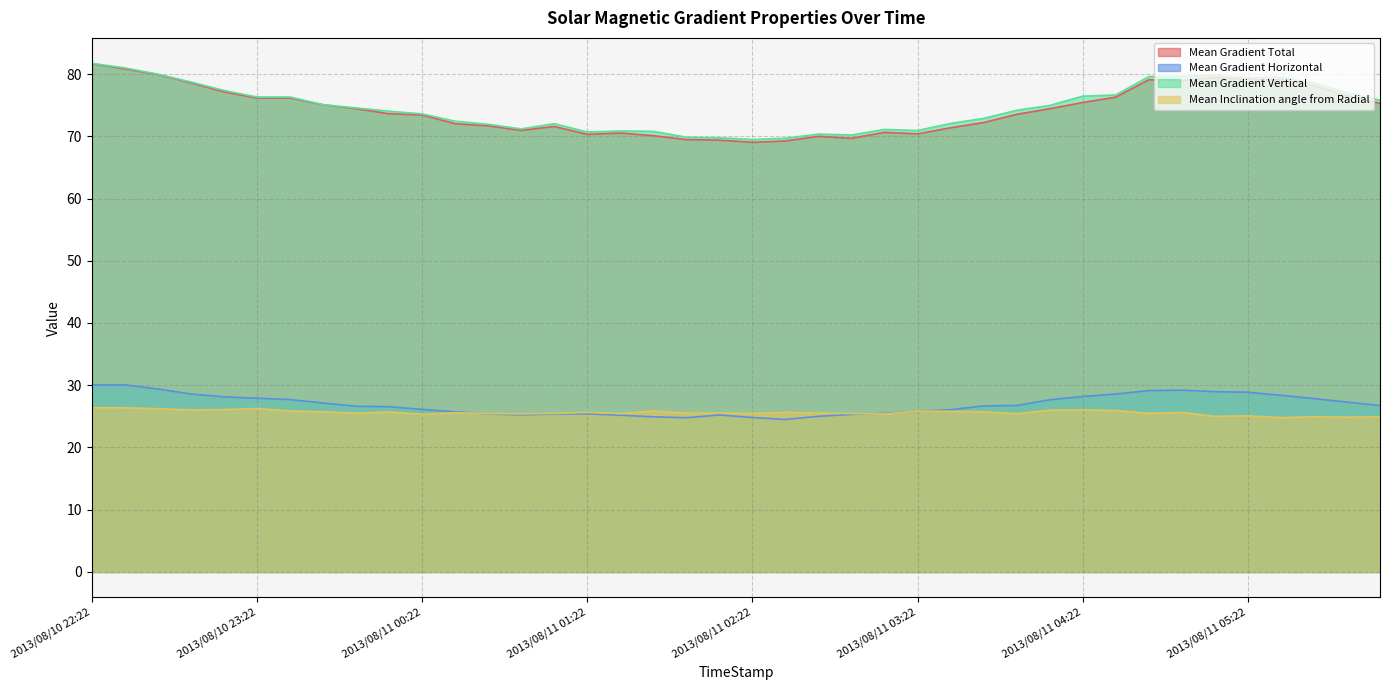

What is the label of the 35th point from the right?

2013/08/10 23:22